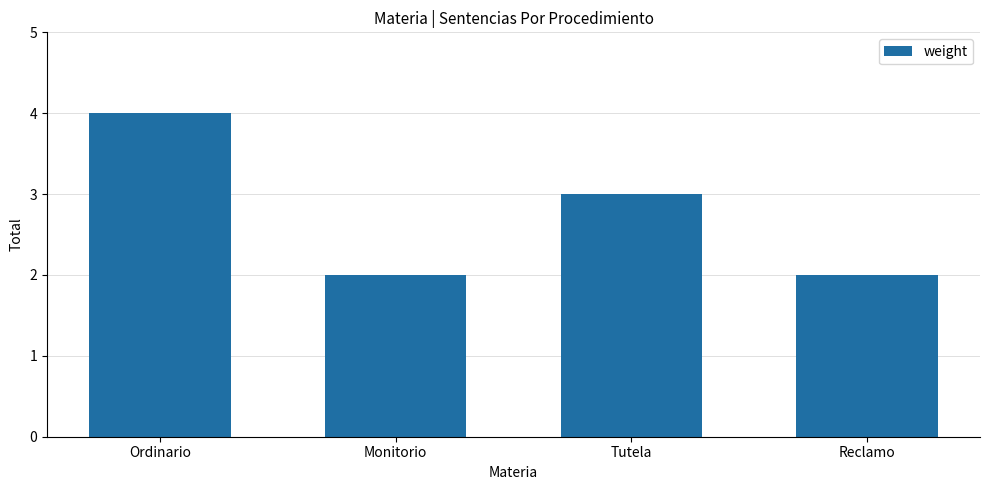

What is the maximum value shown in the chart?

4